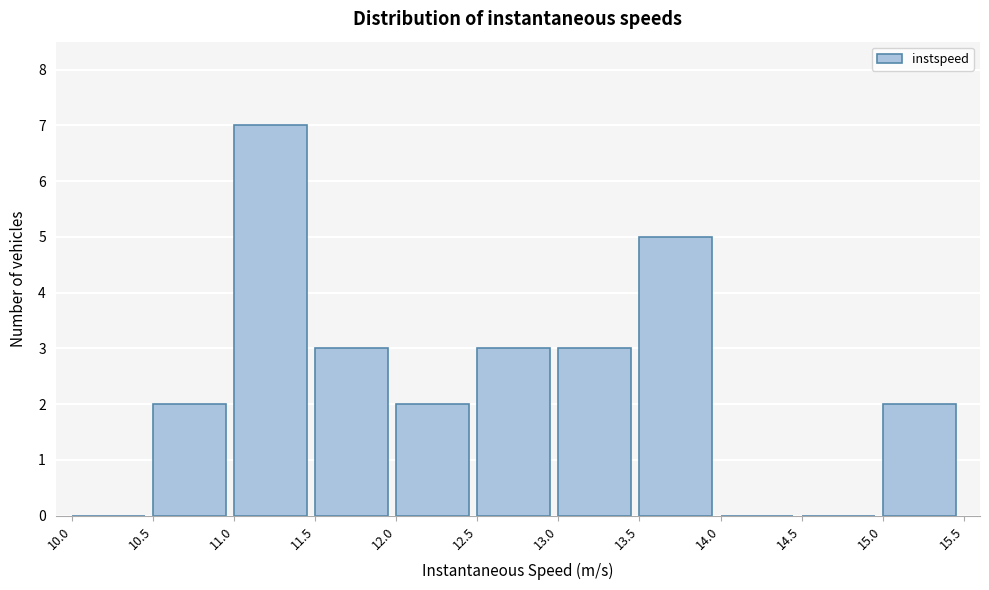

How tall is the bar that spans 15.0 to 15.5 on the x-axis? The values are not printed on the chart, so give them approximately, as read against the axis.

2